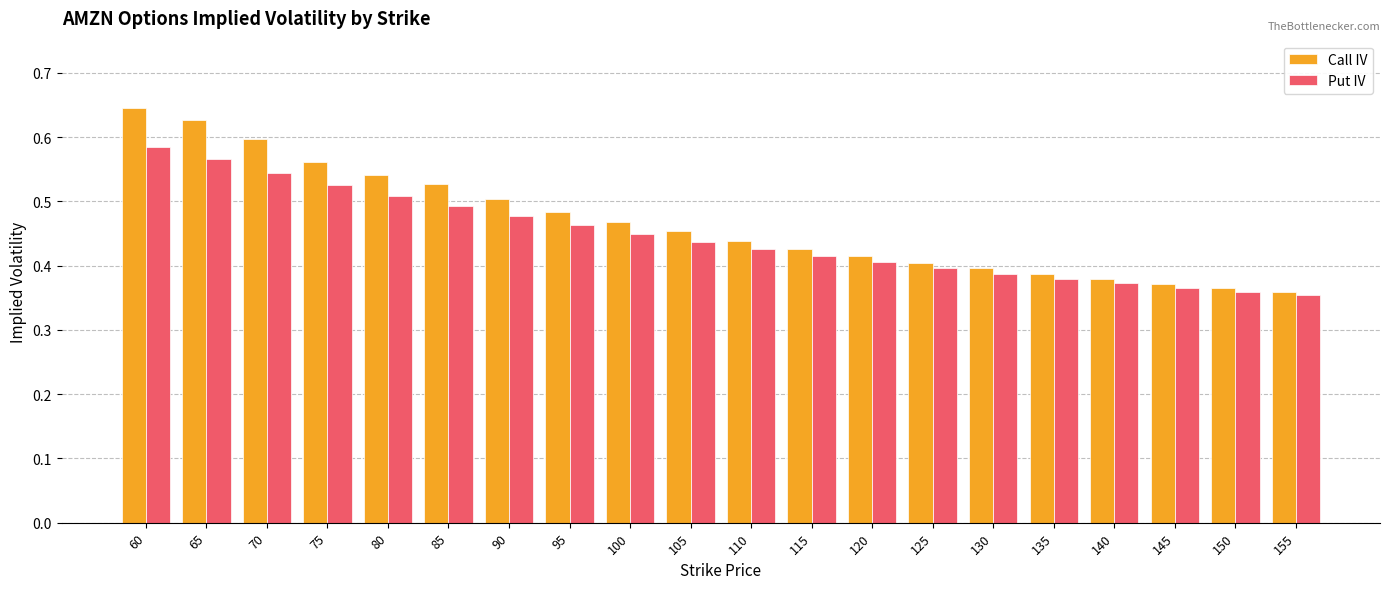

Which label corresponds to the largest value in the chart?

60